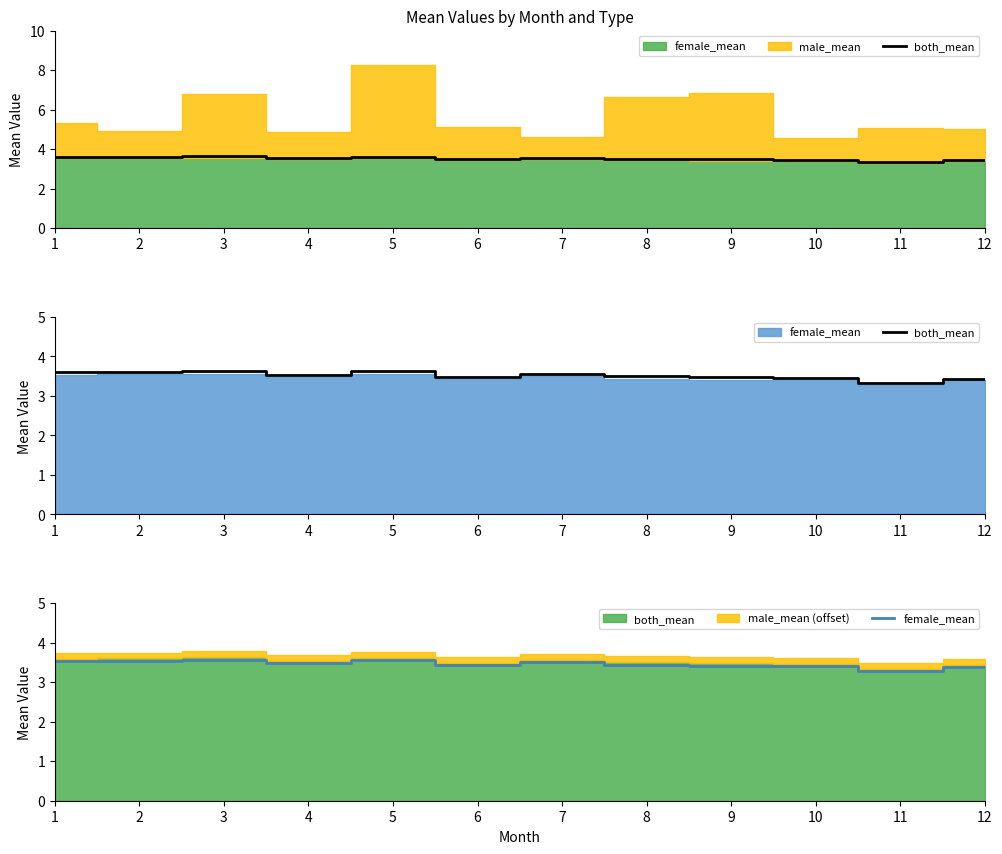

Where is both_mean nearest to the value 3?

11